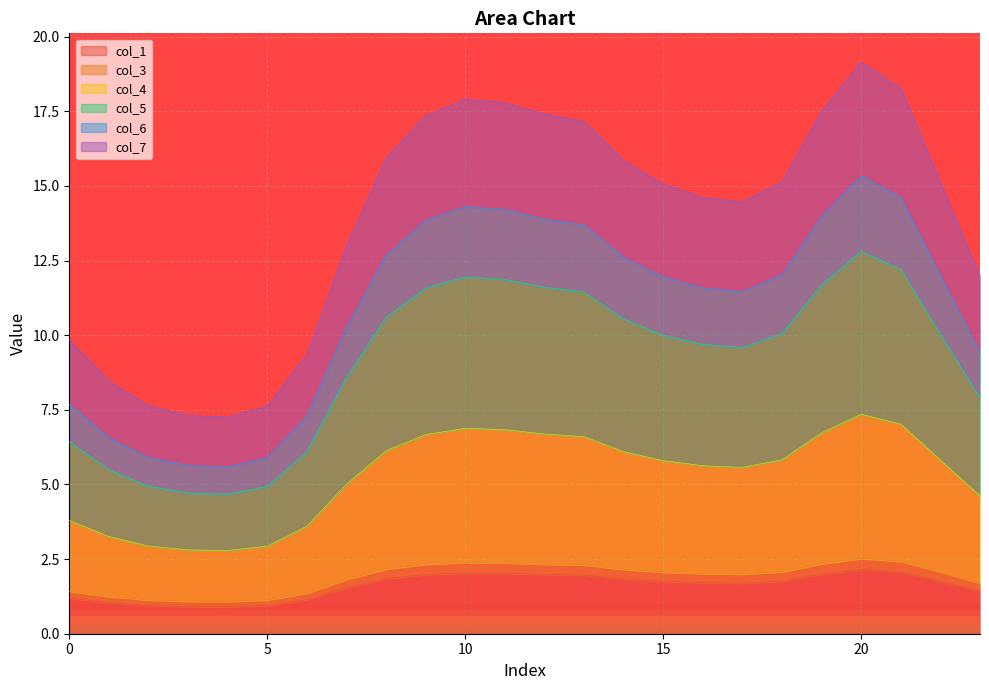

The col_1 series shows 1.3 at 10. True or false?

False